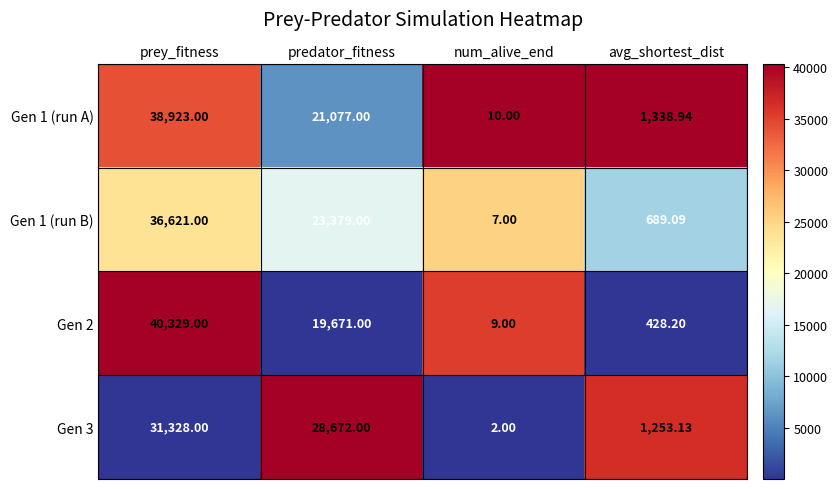

Rank the series at avg_shortest_dist from lowest to highest value.

Gen 2, Gen 1 (run B), Gen 3, Gen 1 (run A)